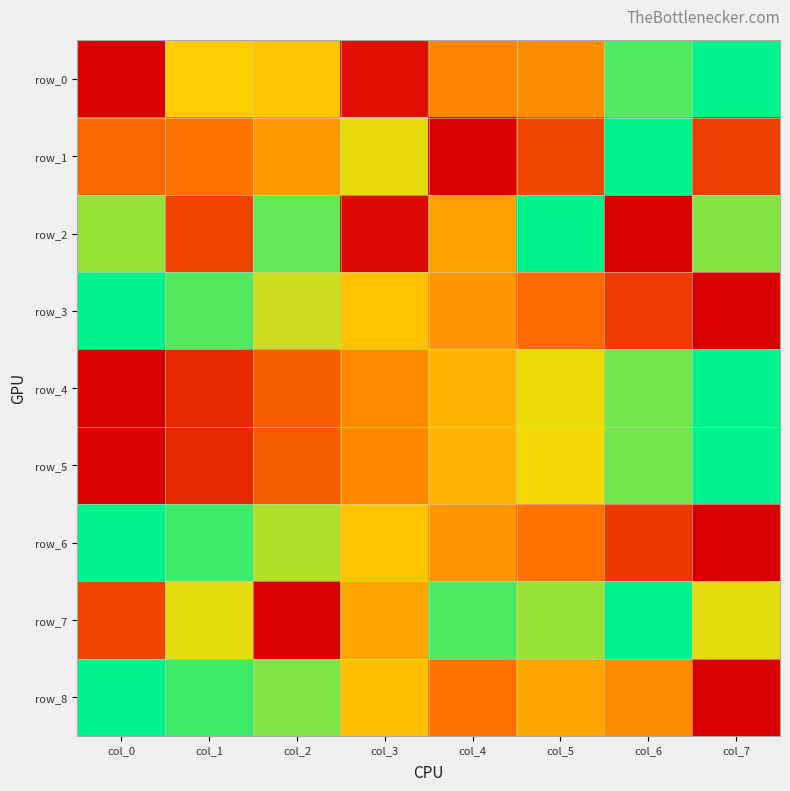

At col_3, list the series in order from smallest to largest.

row_2, row_0, row_5, row_4, row_7, row_8, row_3, row_6, row_1